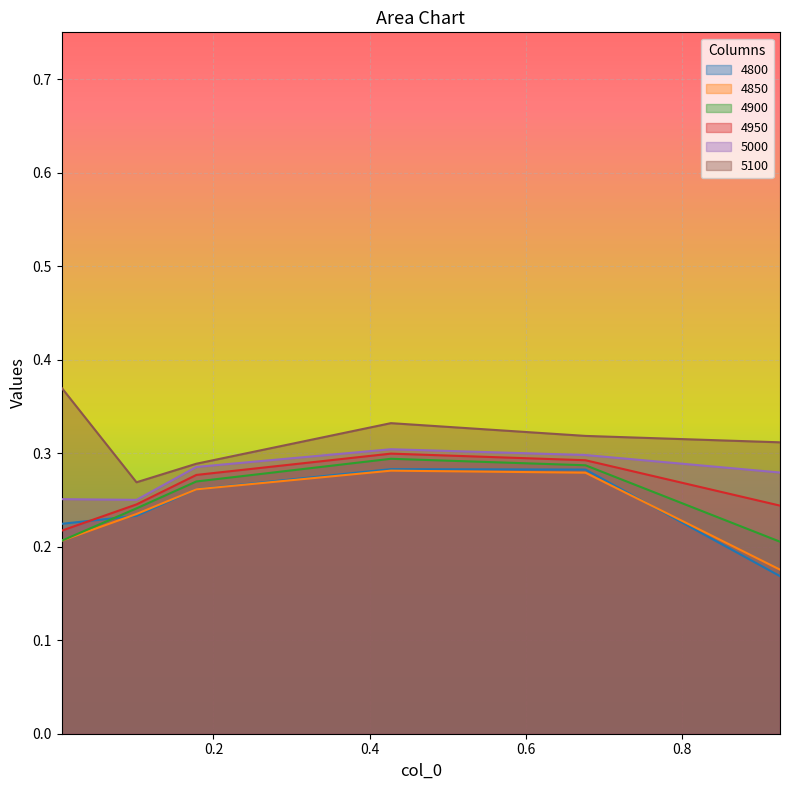

What is the average value of the 4800 series?

0.2